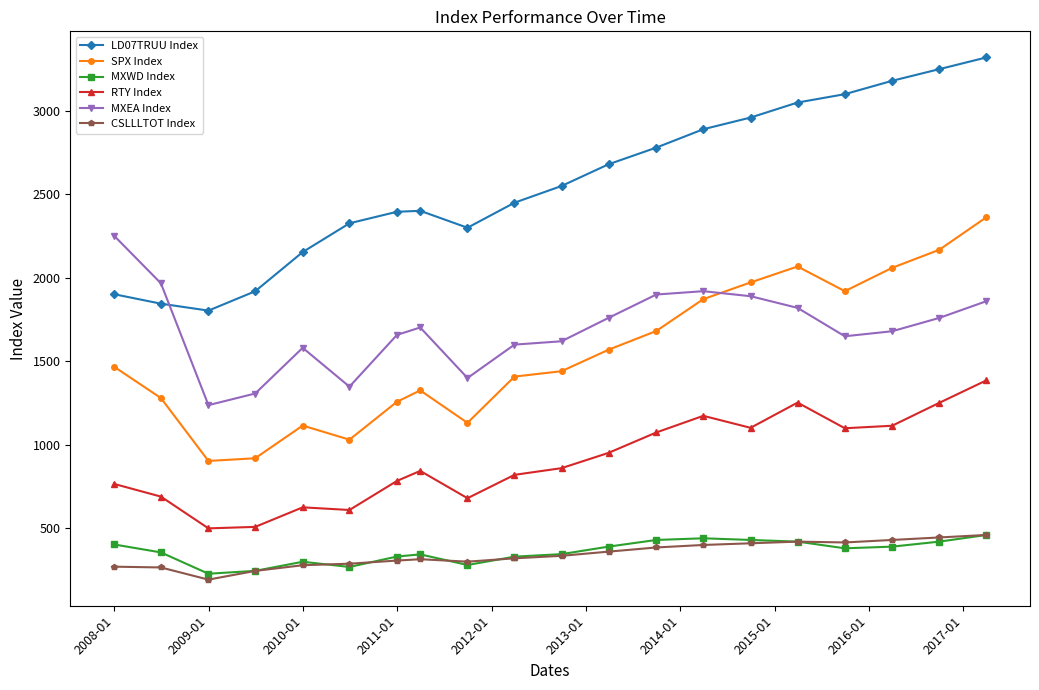

What is the highest value of the MXEA Index series?

2253.4